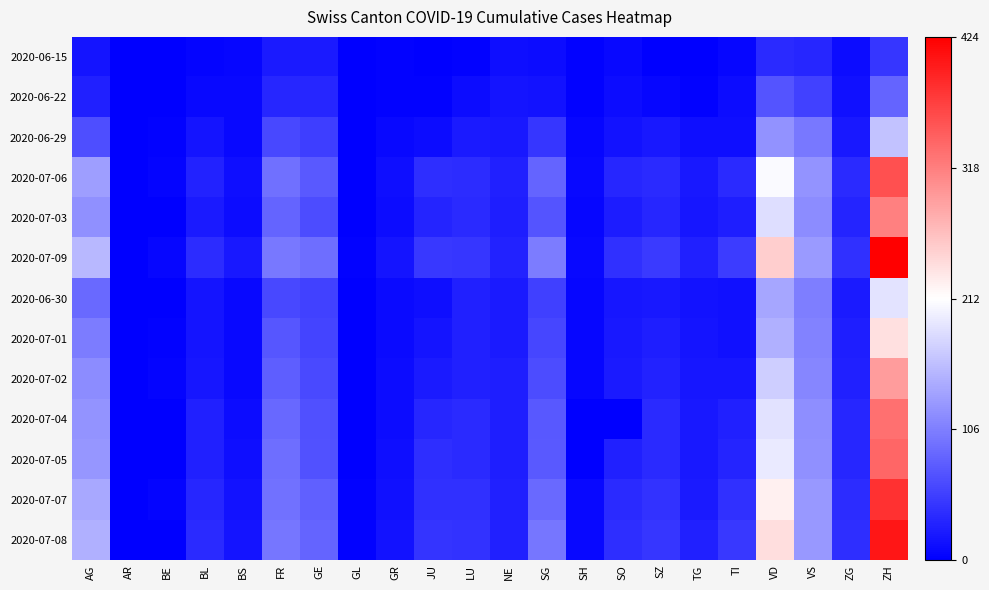

Reading left to right, what are all the values shown in this chart?

2020-06-15: AG=17	AR=0	BE=0	BL=4	BS=5	FR=22	GE=22	GL=0	GR=2	JU=1	LU=3	NE=12	SG=11	SH=3	SO=8	SZ=1	TG=1	TI=6	VD=35	VS=32	ZG=11	ZH=45
2020-06-22: AG=28	AR=0	BE=0	BL=7	BS=7	FR=32	GE=32	GL=0	GR=3	JU=3	LU=10	NE=18	SG=16	SH=3	SO=11	SZ=6	TG=3	TI=11	VD=71	VS=56	ZG=14	ZH=83
2020-06-29: AG=65	AR=0	BE=2	BL=17	BS=7	FR=61	GE=52	GL=1	GR=8	JU=11	LU=23	NE=21	SG=46	SH=5	SO=16	SZ=21	TG=12	TI=13	VD=121	VS=101	ZG=21	ZH=162
2020-07-06: AG=132	AR=0	BE=4	BL=29	BS=12	FR=94	GE=76	GL=1	GR=13	JU=39	LU=37	NE=27	SG=83	SH=7	SO=32	SZ=35	TG=21	TI=36	VD=208	VS=123	ZG=36	ZH=357
2020-07-03: AG=120	AR=0	BE=0	BL=23	BS=10	FR=84	GE=64	GL=1	GR=11	JU=30	LU=35	NE=26	SG=70	SH=5	SO=24	SZ=32	TG=19	TI=26	VD=185	VS=116	ZG=31	ZH=317
2020-07-09: AG=153	AR=0	BE=5	BL=38	BS=21	FR=100	GE=92	GL=3	GR=18	JU=47	LU=46	NE=29	SG=104	SH=8	SO=41	SZ=49	TG=27	TI=50	VD=252	VS=128	ZG=41	ZH=424
2020-06-30: AG=88	AR=0	BE=0	BL=17	BS=7	FR=61	GE=56	GL=1	GR=9	JU=12	LU=27	NE=23	SG=54	SH=5	SO=19	SZ=21	TG=15	TI=14	VD=138	VS=105	ZG=23	ZH=190
2020-07-01: AG=103	AR=0	BE=3	BL=18	BS=7	FR=72	GE=57	GL=1	GR=9	JU=17	LU=28	NE=23	SG=58	SH=5	SO=21	SZ=25	TG=18	TI=14	VD=147	VS=108	ZG=25	ZH=238
2020-07-02: AG=116	AR=0	BE=4	BL=19	BS=8	FR=79	GE=62	GL=1	GR=10	JU=22	LU=28	NE=25	SG=64	SH=5	SO=23	SZ=29	TG=19	TI=19	VD=172	VS=112	ZG=27	ZH=294
2020-07-04: AG=123	AR=0	BE=0	BL=27	BS=11	FR=87	GE=67	GL=0	GR=11	JU=33	LU=36	NE=26	SG=73	SH=0	SO=0	SZ=35	TG=20	TI=27	VD=188	VS=118	ZG=33	ZH=330
2020-07-05: AG=125	AR=0	BE=0	BL=27	BS=12	FR=92	GE=69	GL=0	GR=12	JU=39	LU=36	NE=26	SG=76	SH=0	SO=28	SZ=35	TG=21	TI=31	VD=195	VS=120	ZG=33	ZH=338
2020-07-07: AG=140	AR=0	BE=4	BL=32	BS=15	FR=96	GE=80	GL=2	GR=14	JU=41	LU=40	NE=27	SG=89	SH=8	SO=35	SZ=42	TG=23	TI=40	VD=224	VS=126	ZG=38	ZH=382
2020-07-08: AG=147	AR=0	BE=0	BL=35	BS=18	FR=99	GE=84	GL=2	GR=16	JU=44	LU=42	NE=27	SG=98	SH=8	SO=39	SZ=46	TG=27	TI=48	VD=240	VS=126	ZG=39	ZH=405